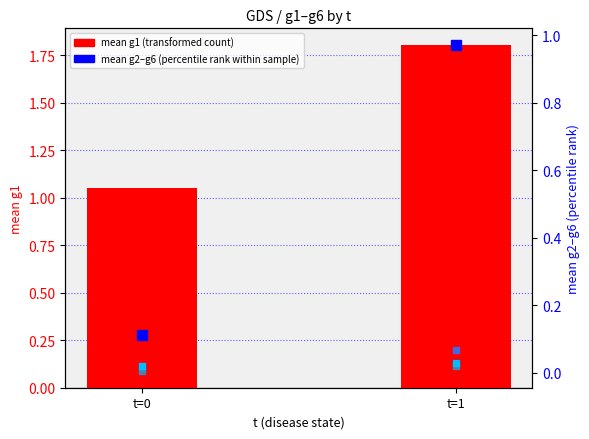

Count the number of categories in the chart.

2